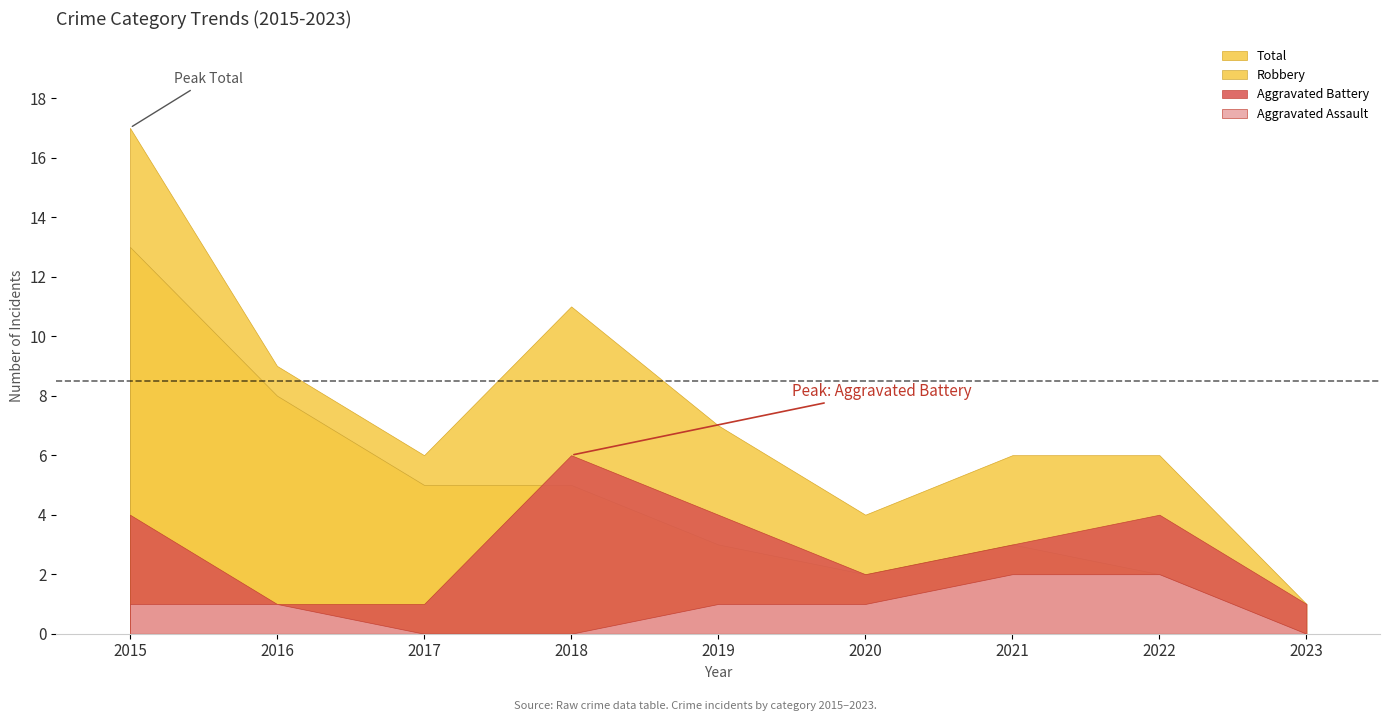

The value of Aggravated Assault at 2023 is 0. True or false?

True